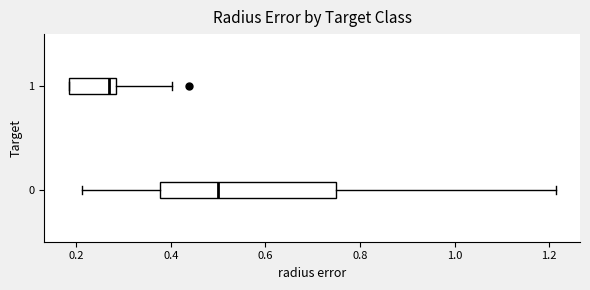

Where is the left edge of the box at y = 0 on the x-axis? The values are not printed on the chart, so give them approximately, as read against the axis.

0.38